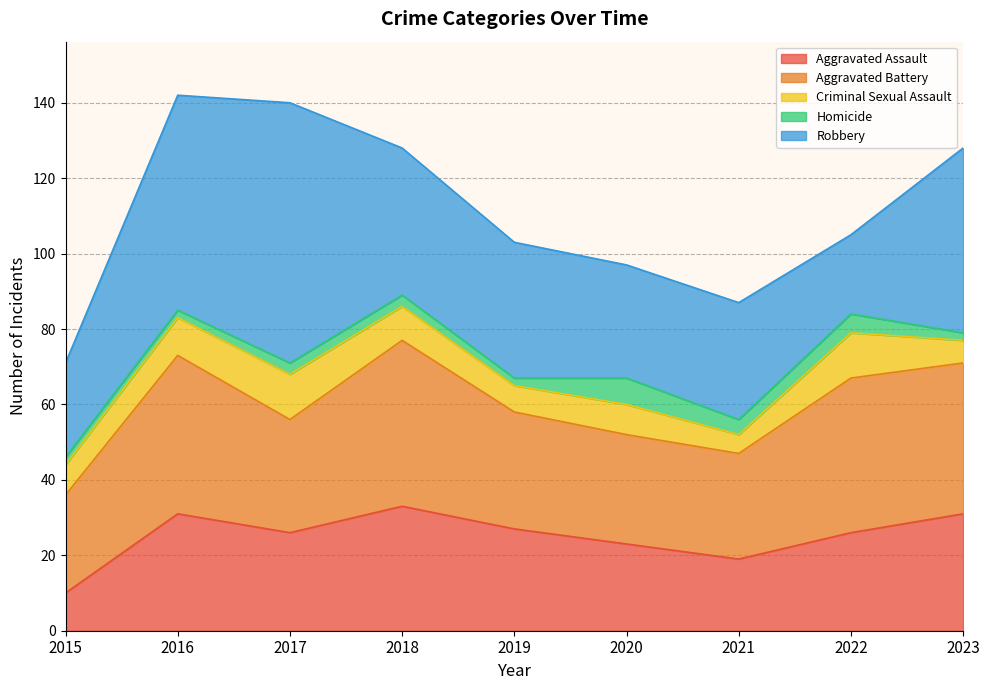

Rank the series at 2016 from highest to lowest value.

Robbery, Aggravated Battery, Aggravated Assault, Criminal Sexual Assault, Homicide